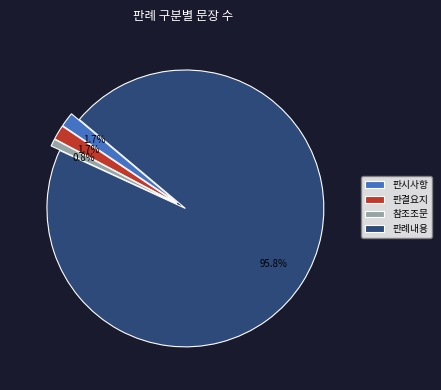

How many segments does this pie chart have?

4